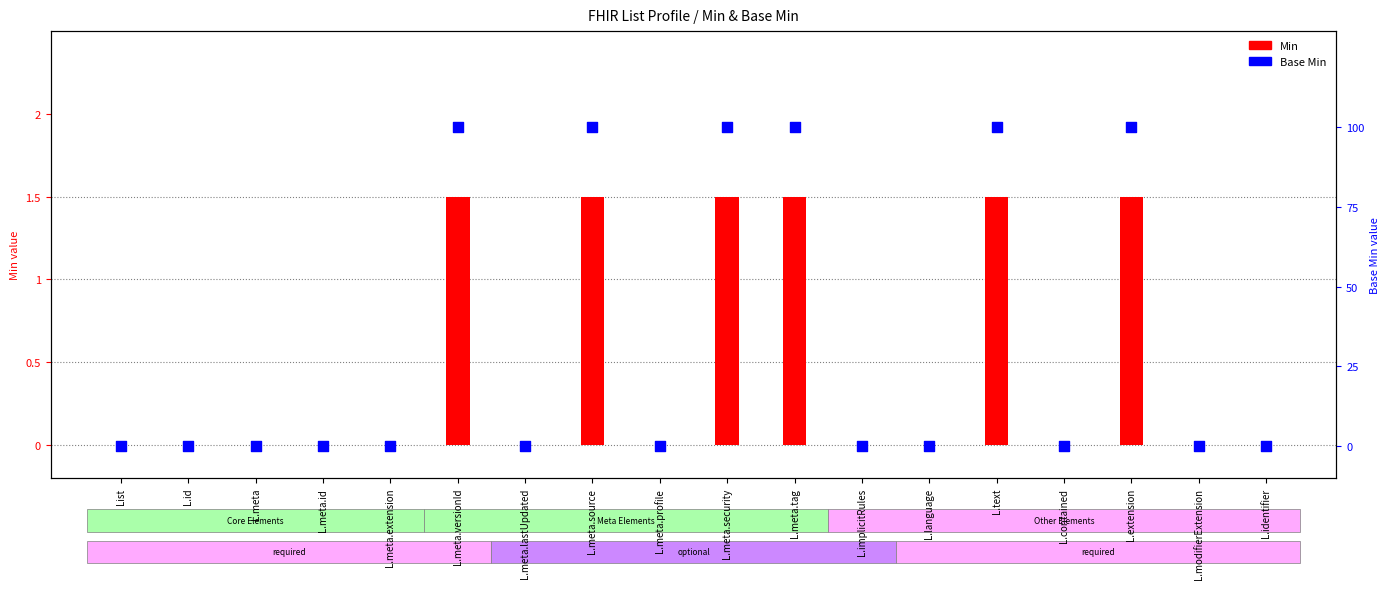

Which series has the largest total across all categories?

Min